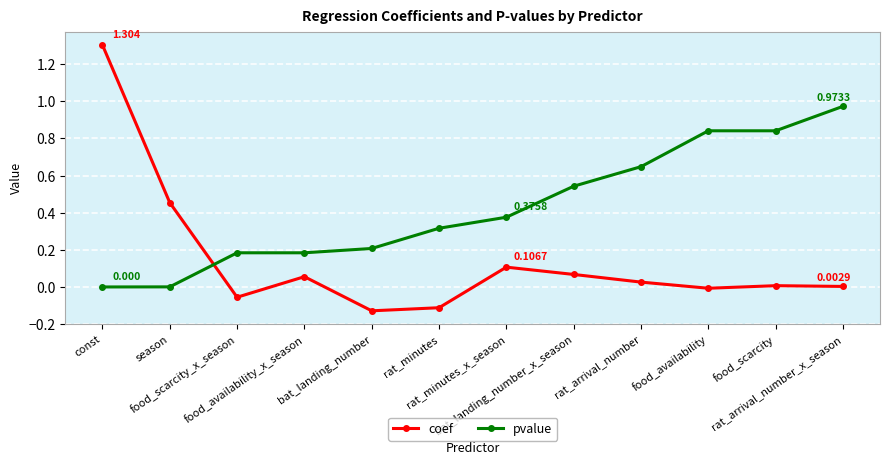

At how many categories does at least one series exceed 0?

12